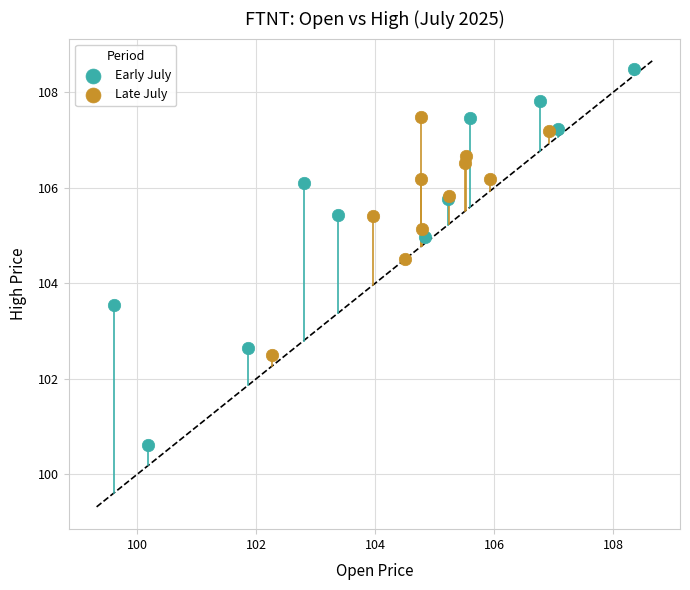

Which series contains the highest Y value?

Early July